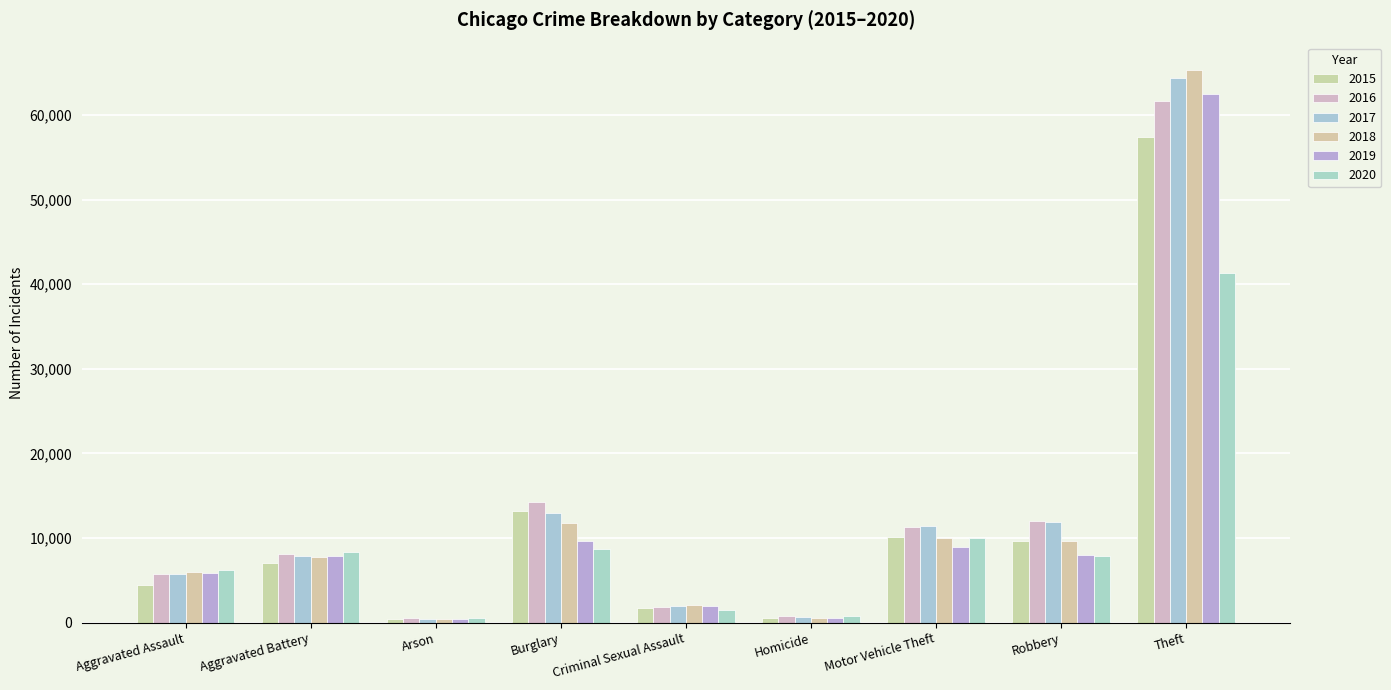

What is the difference between the highest and lowest values at Aggravated Assault?

1785